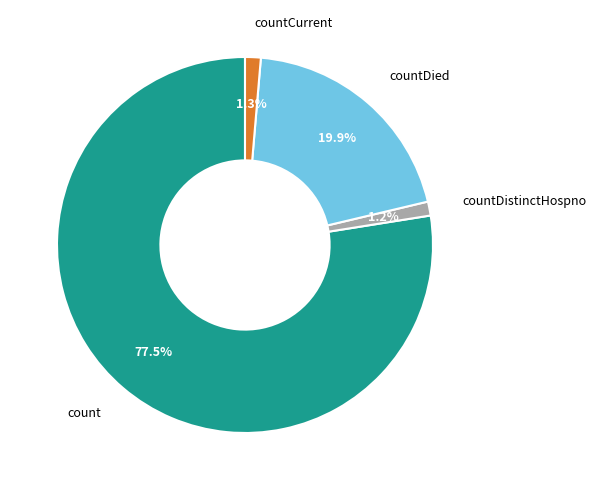

How many segments does this pie chart have?

4